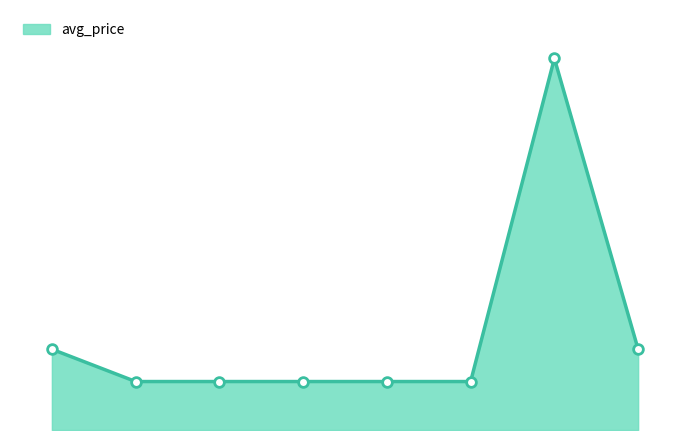

How many lines are shown in the chart?

1